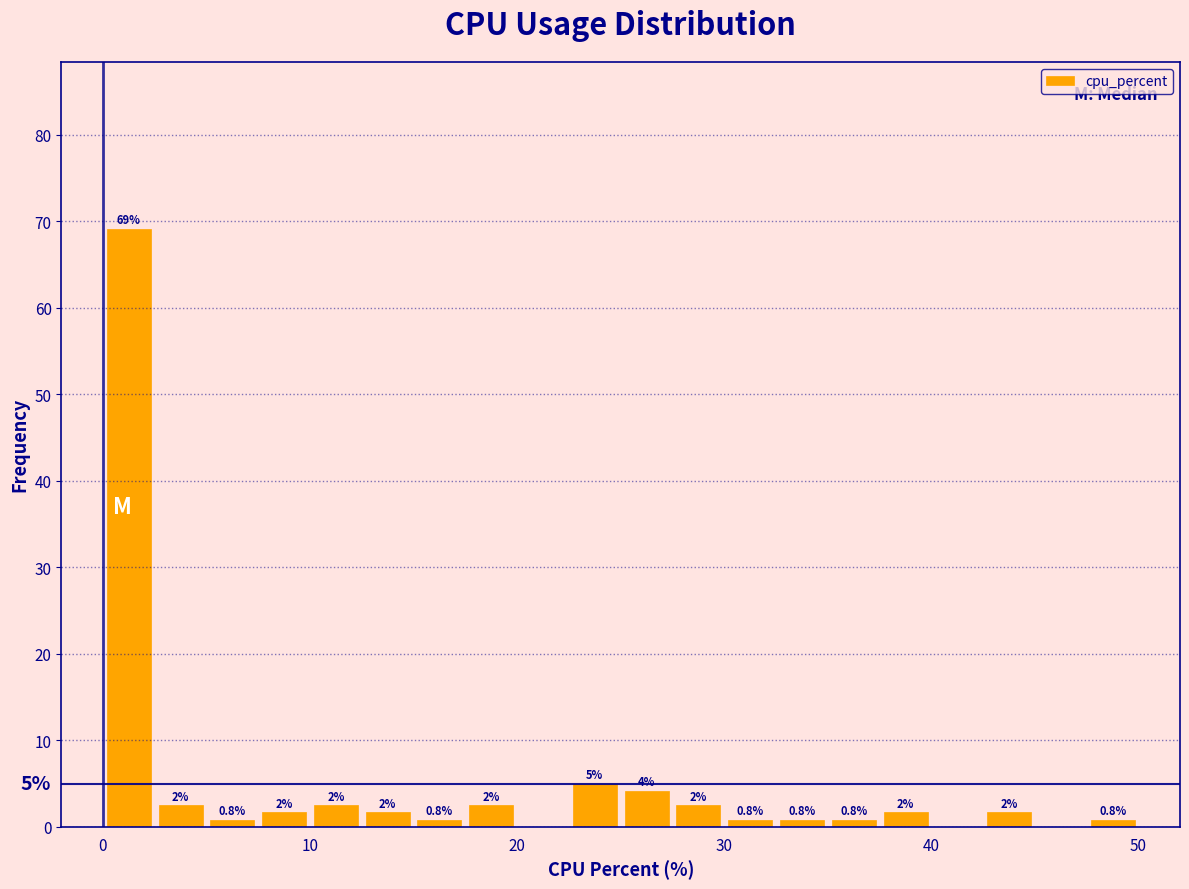

Around what value on the x-axis is the tallest bar? Give the approximate position of its centre, as read against the axis.

1